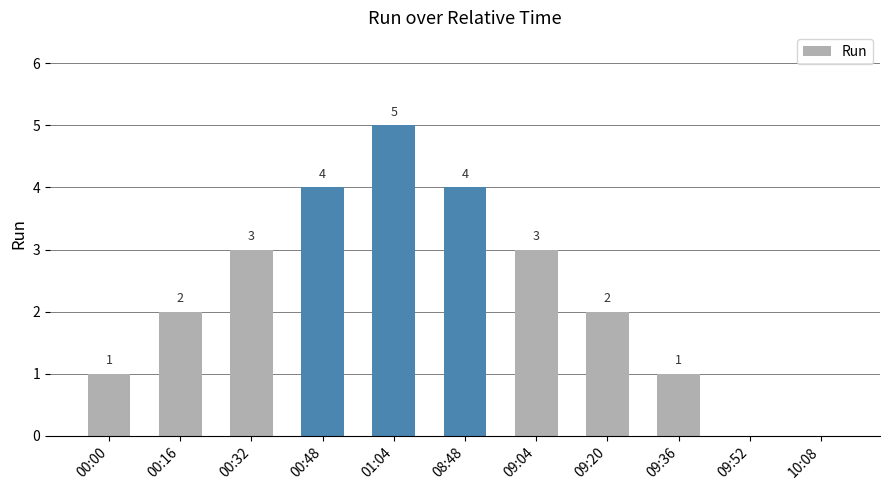

What value does the data have at 08:48?

4